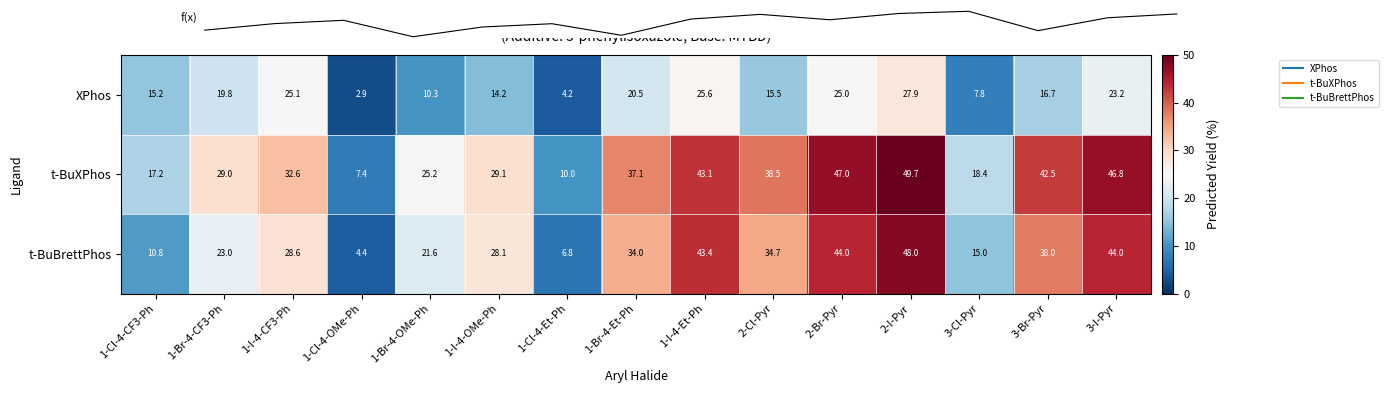

Rank the series by their average value, from highest to lowest.

t-BuXPhos, t-BuBrettPhos, XPhos